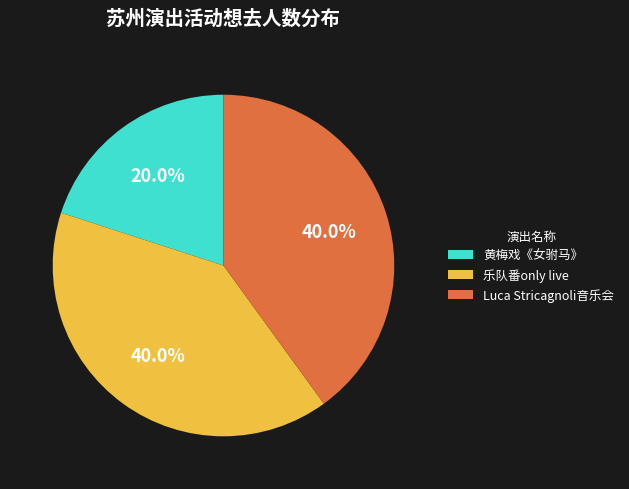

Is Luca Stricagnoli音乐会 the majority of the pie?

No